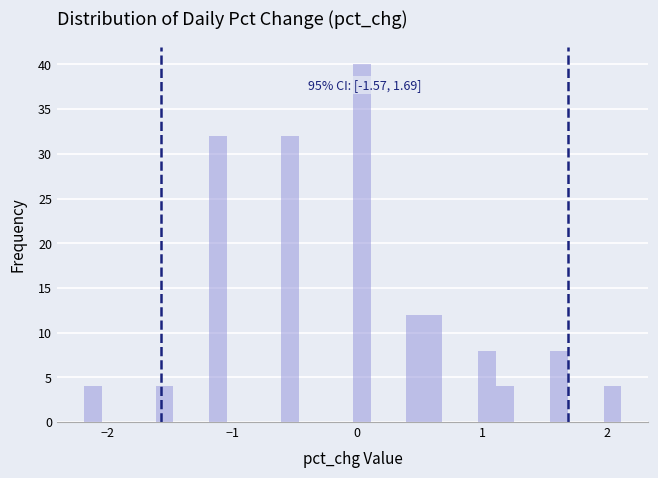

Read against the x-axis, roughly where is the centre of the tallest bar?

0.0